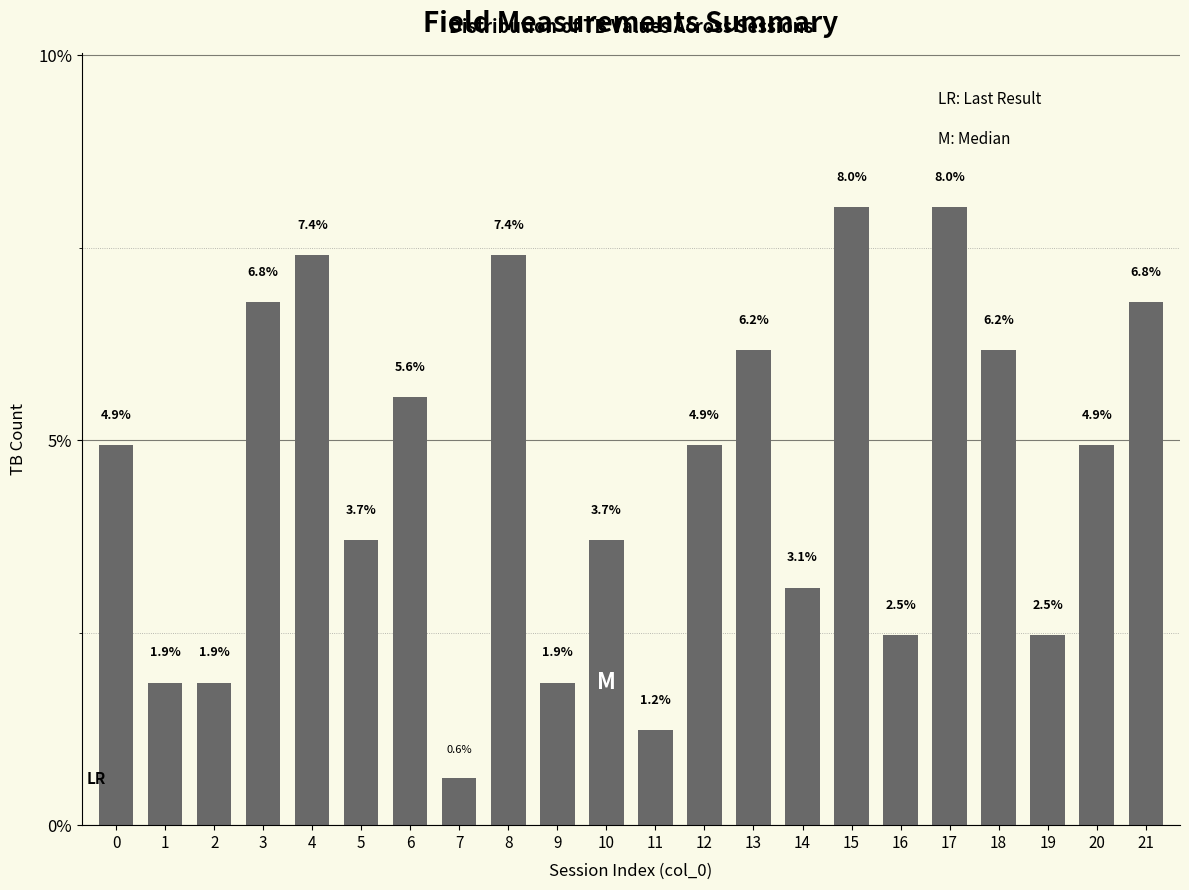

Reading left to right, extract all data points from this chart.

0=4.9	1=1.9	2=1.9	3=6.8	4=7.4	5=3.7	6=5.6	7=0.6	8=7.4	9=1.9	10=3.7	11=1.2	12=4.9	13=6.2	14=3.1	15=8.0	16=2.5	17=8.0	18=6.2	19=2.5	20=4.9	21=6.8